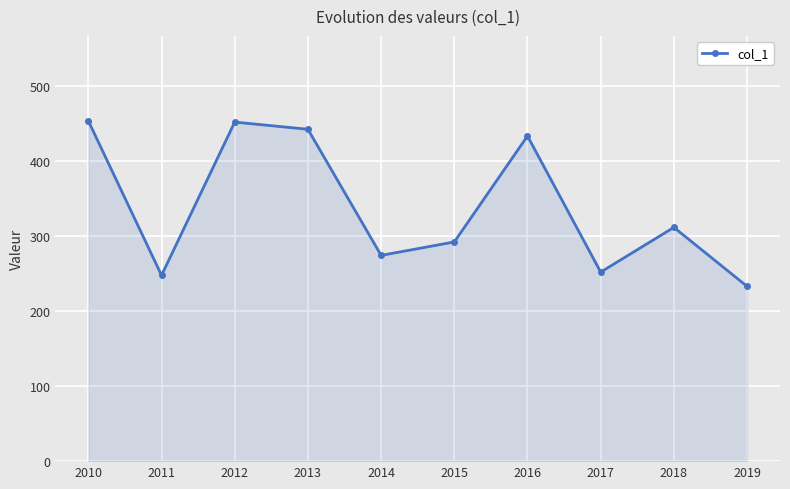

The value at 2013 is 307.3. True or false?

False